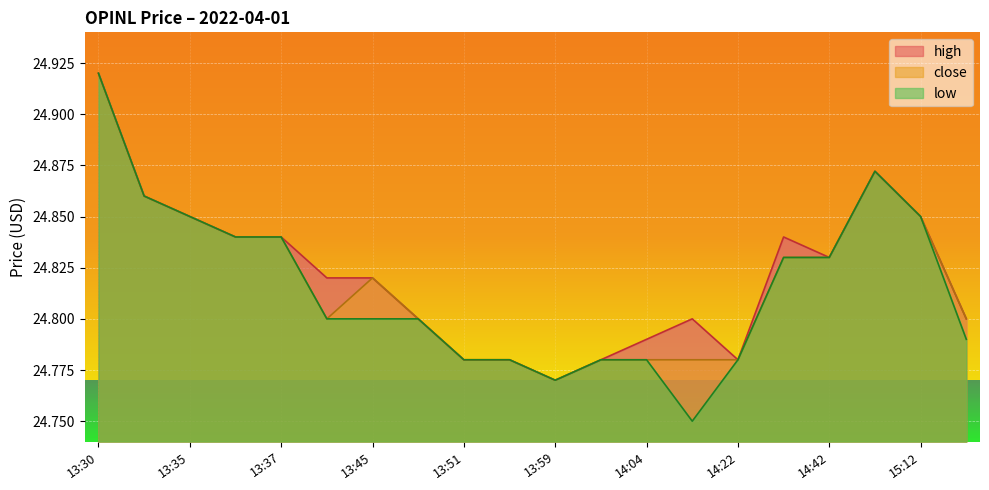

At 13:37, list the series in order from smallest to largest.

high, close, low